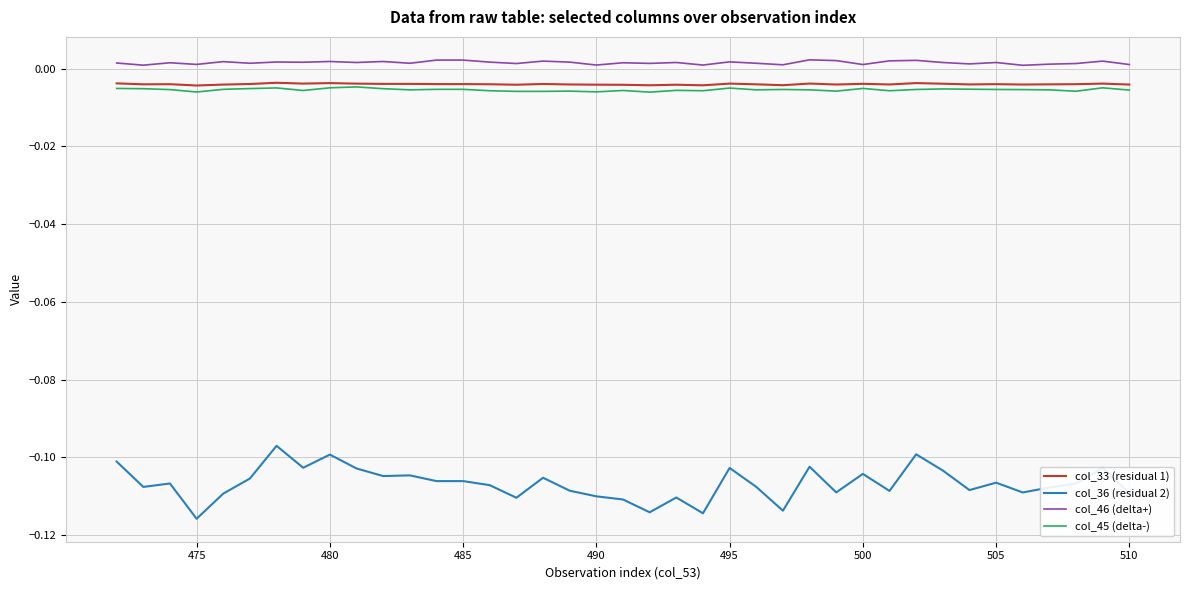

True or false: col_45 (delta-) and col_36 (residual 2) intersect in this chart.

False